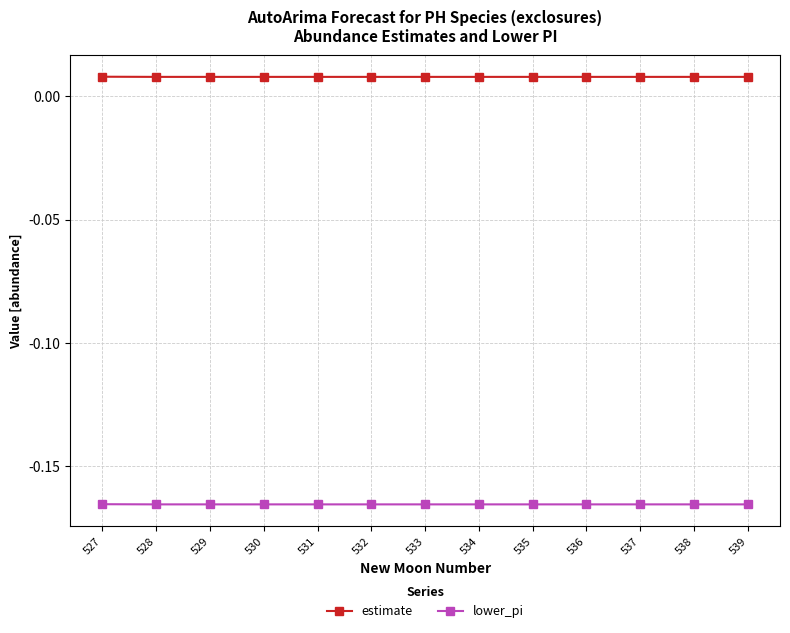

Count the estimate values in the range 0 to 1.

13